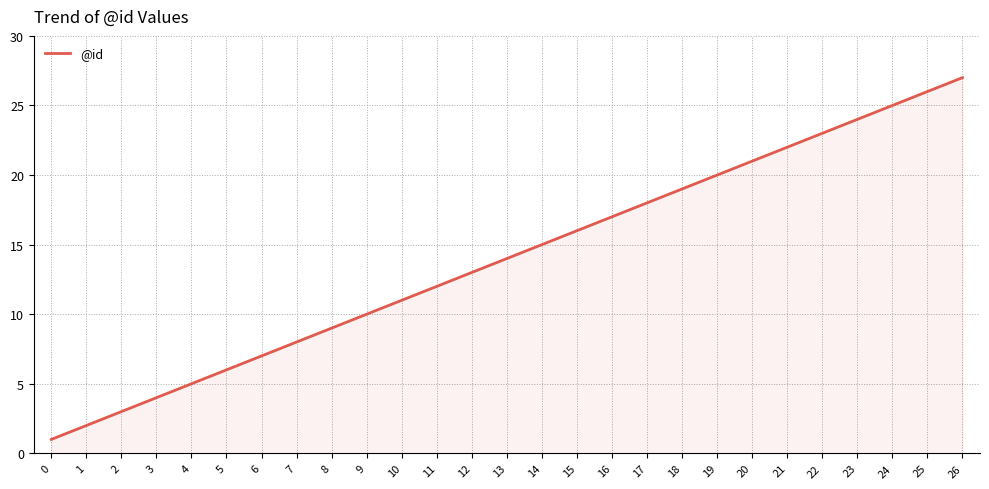

Reading right to left, extract all data points from this chart.

27	26	25	24	23	22	21	20	19	18	17	16	15	14	13	12	11	10	9	8	7	6	5	4	3	2	1